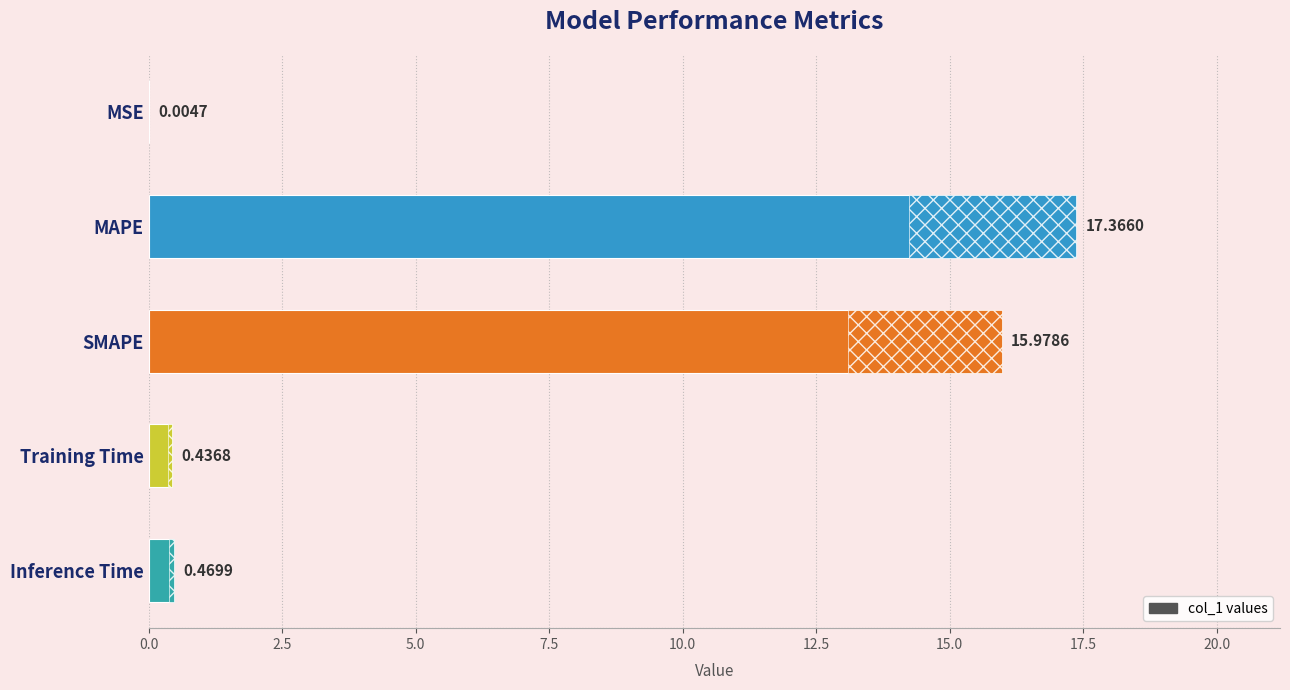

What is the maximum value shown in the chart?

17.4